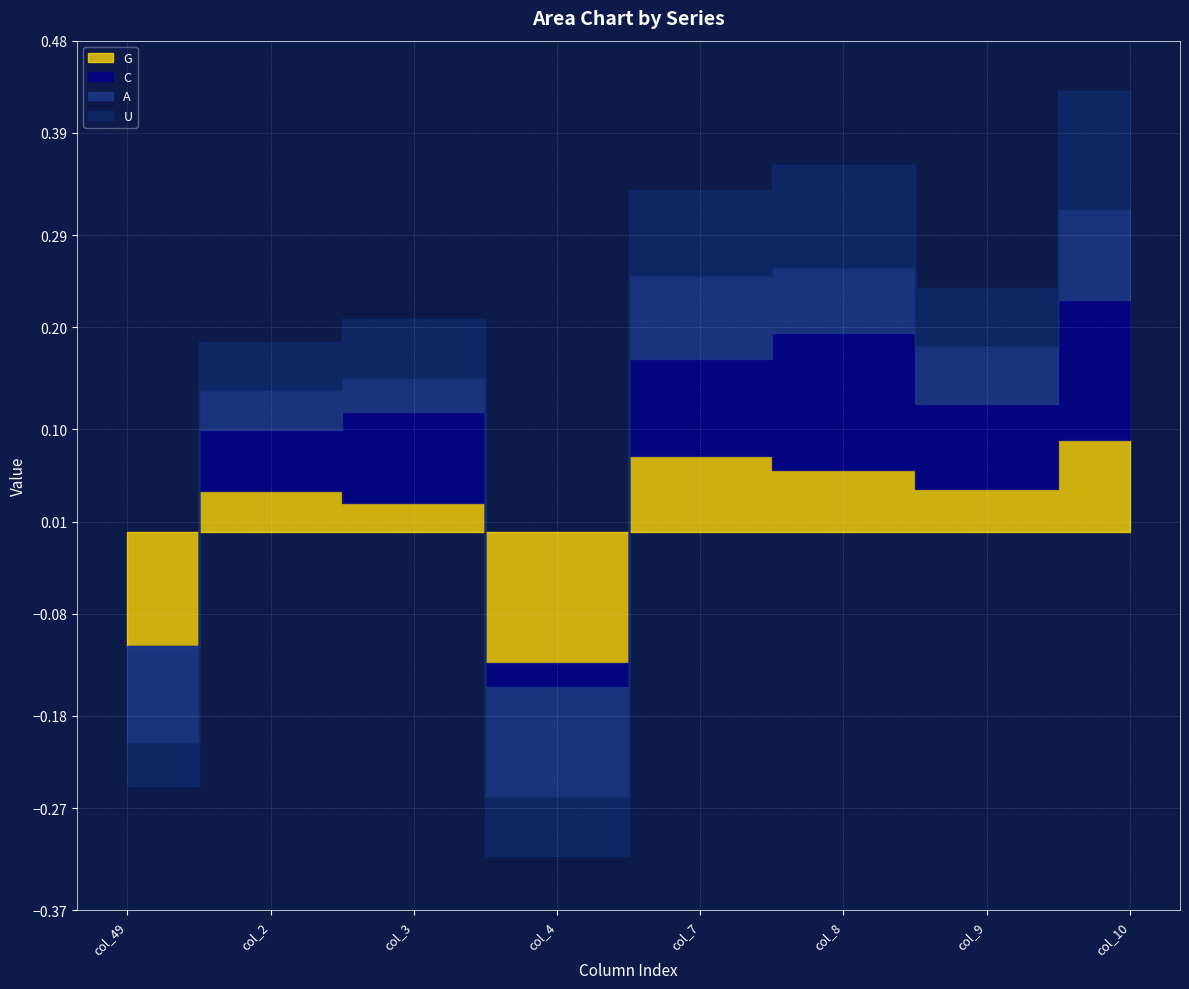

Rank the series at col_8 from lowest to highest value.

G, A, U, C